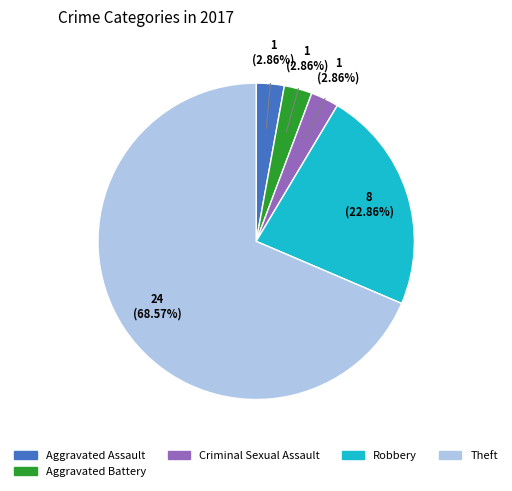

Is there a majority slice in this chart?

Yes